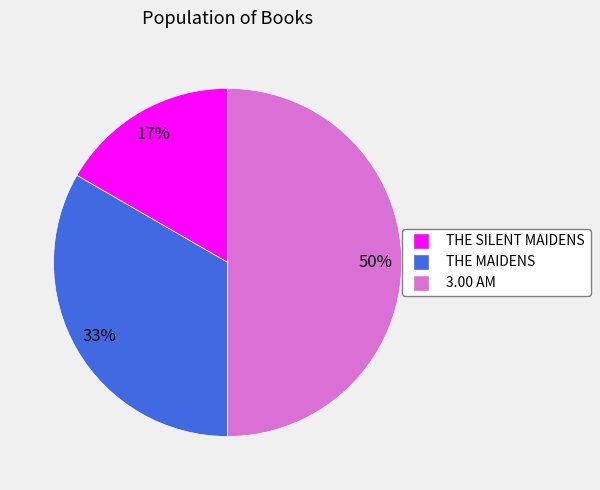

Approximately how many times larger is the value at THE SILENT MAIDENS compared to THE MAIDENS?

0.5